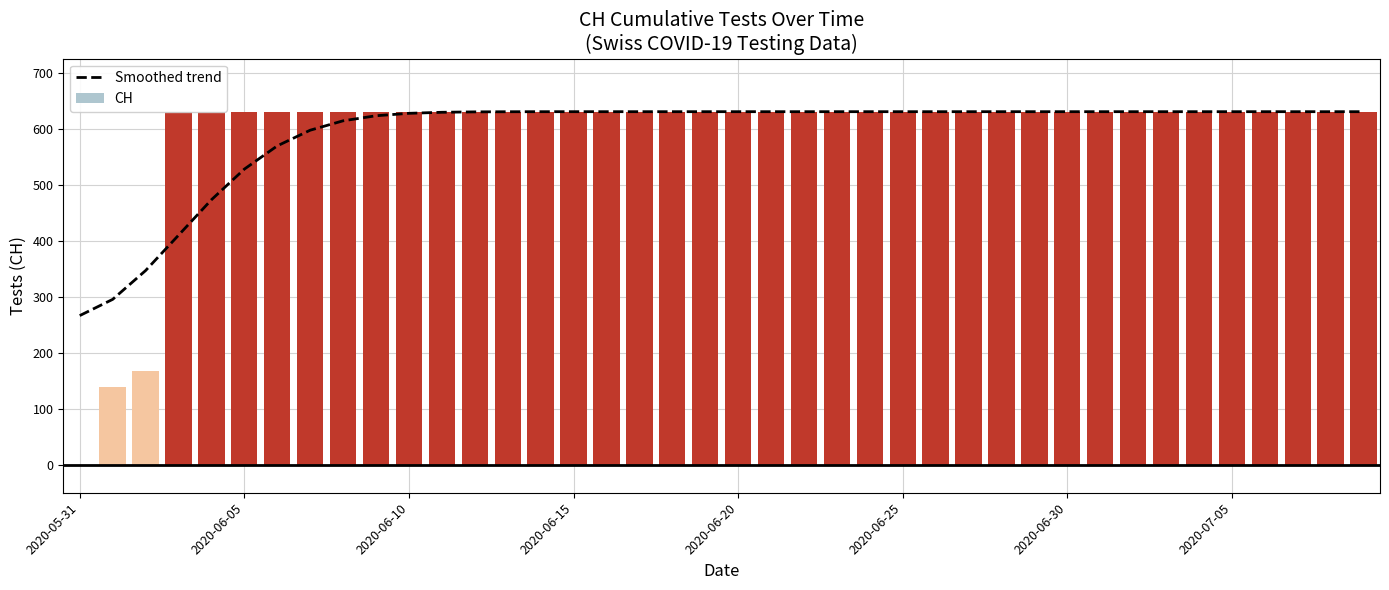

What is the approximate value of Smoothed trend at 19?

631.0